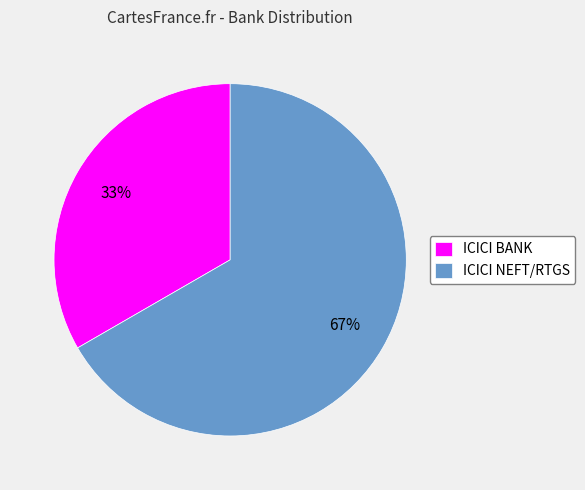

To the nearest percent, what percentage of the pie is ICICI NEFT/RTGS?

67%